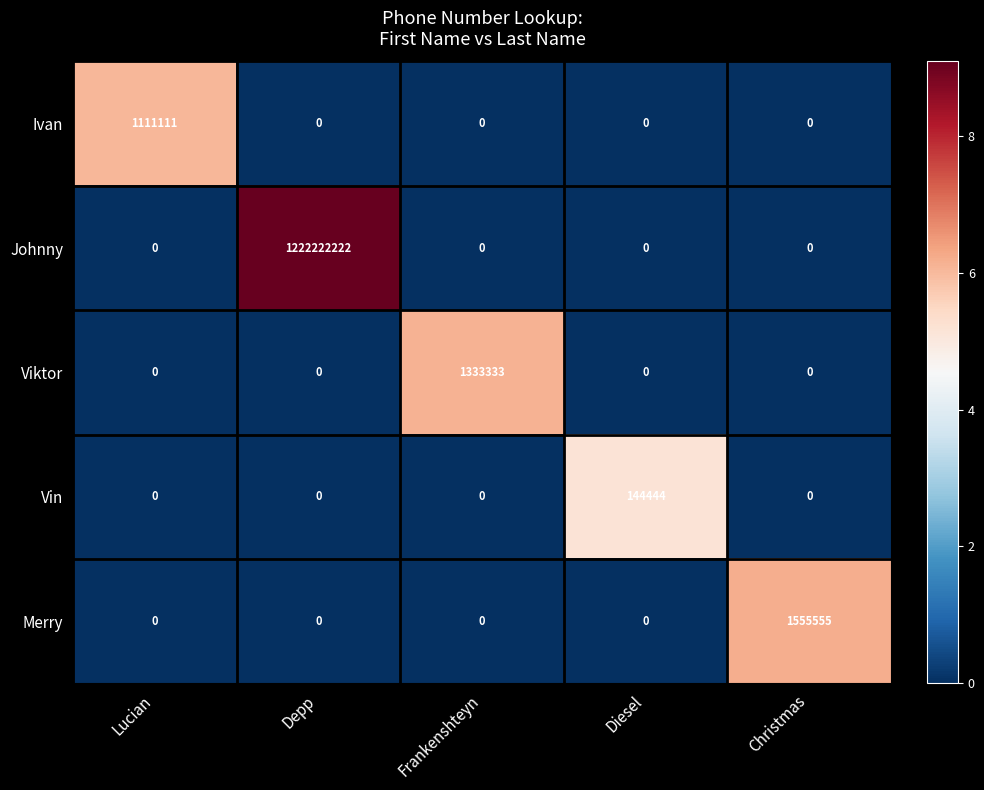

Which series changed the most between Frankenshteyn and Diesel?

Viktor